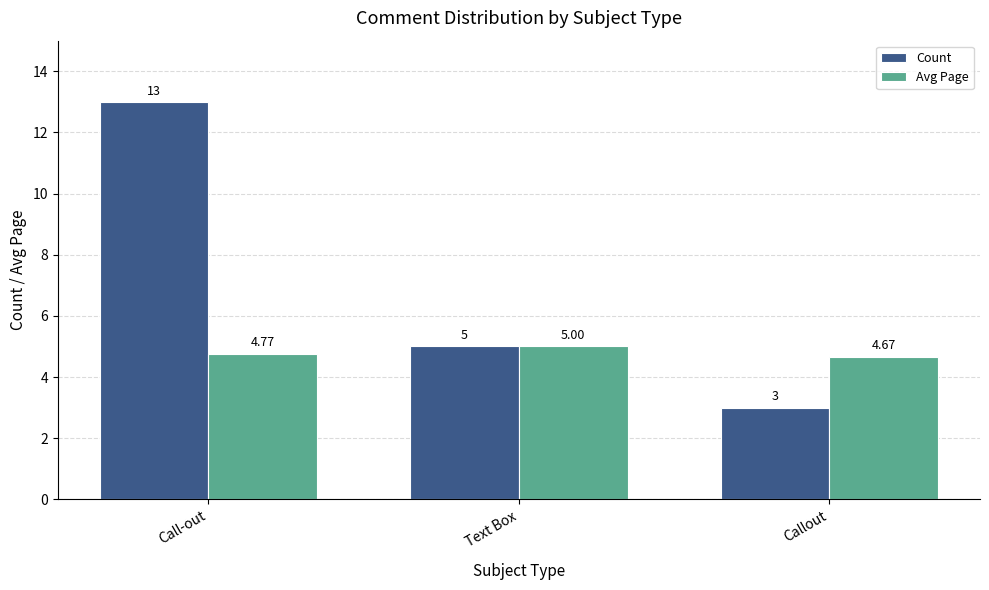

Rank the series by their average value, from highest to lowest.

Count, Avg Page